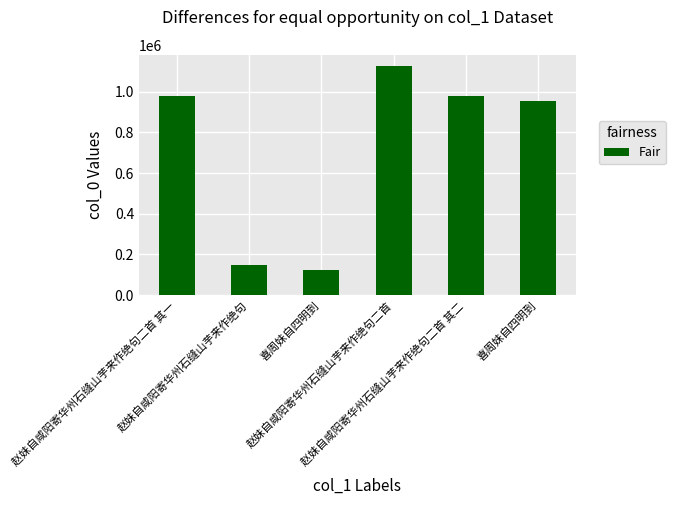

Reading right to left, transcribe all the data shown in this chart.

喜周妹自四明到=956202	赵妹自咸阳寄华州石缝山芋来作绝句二首 其二=980005	赵妹自咸阳寄华州石缝山芋来作绝句二首=1125199	喜周妹自四明到=123068	赵妹自咸阳寄华州石缝山芋来作绝句=150224	赵妹自咸阳寄华州石缝山芋来作绝句二首 其一=980006